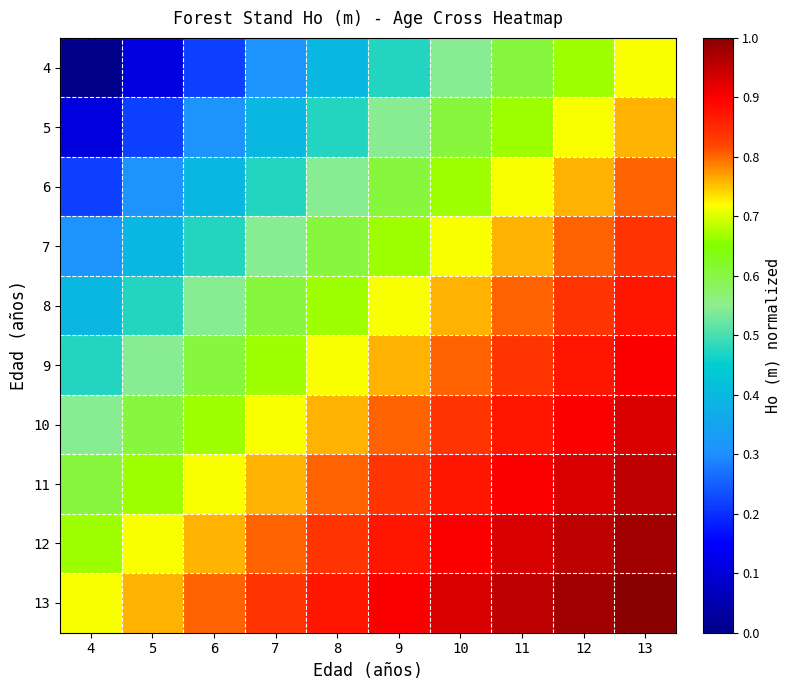

Which series has the largest total across all categories?

13